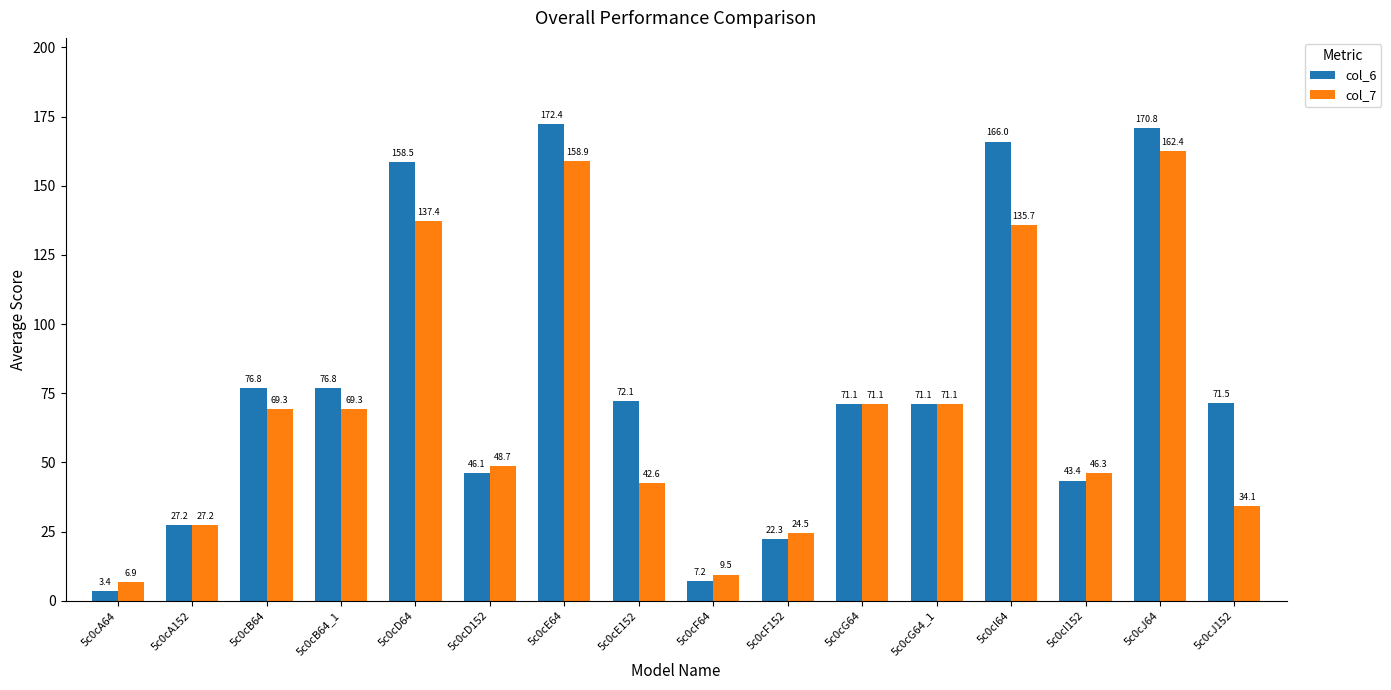

Where does the col_6 series first go above 71?

5c0cB64